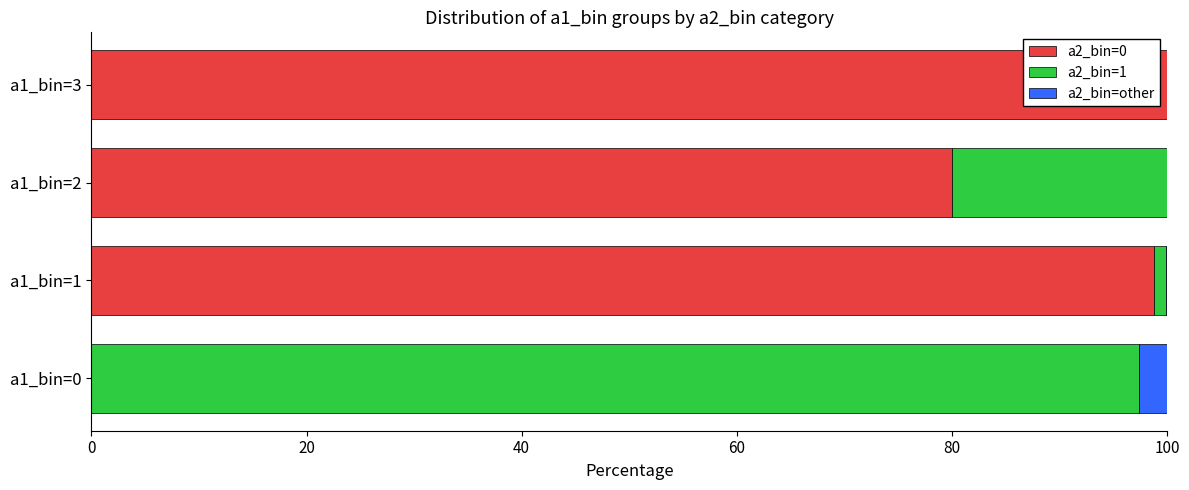

What is the maximum value for a2_bin=0?

100.0